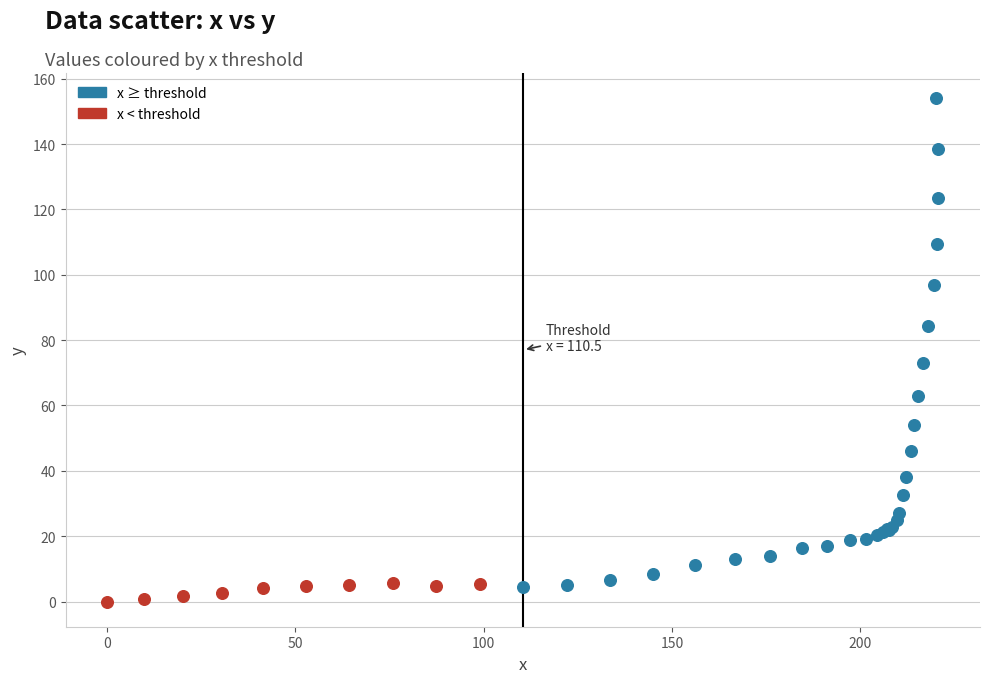

Which series has the largest Y range (max minus min)?

x ≥ threshold